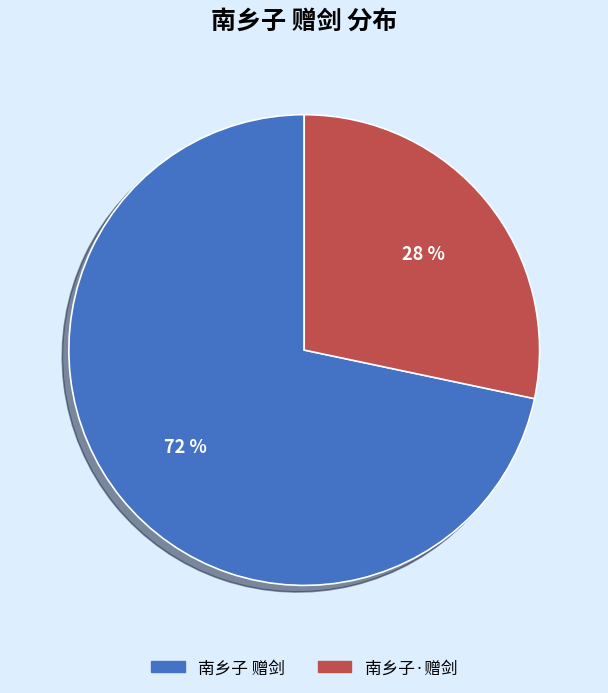

What is the ratio of the value at 南乡子·赠剑 to the value at 南乡子 赠剑?

0.4